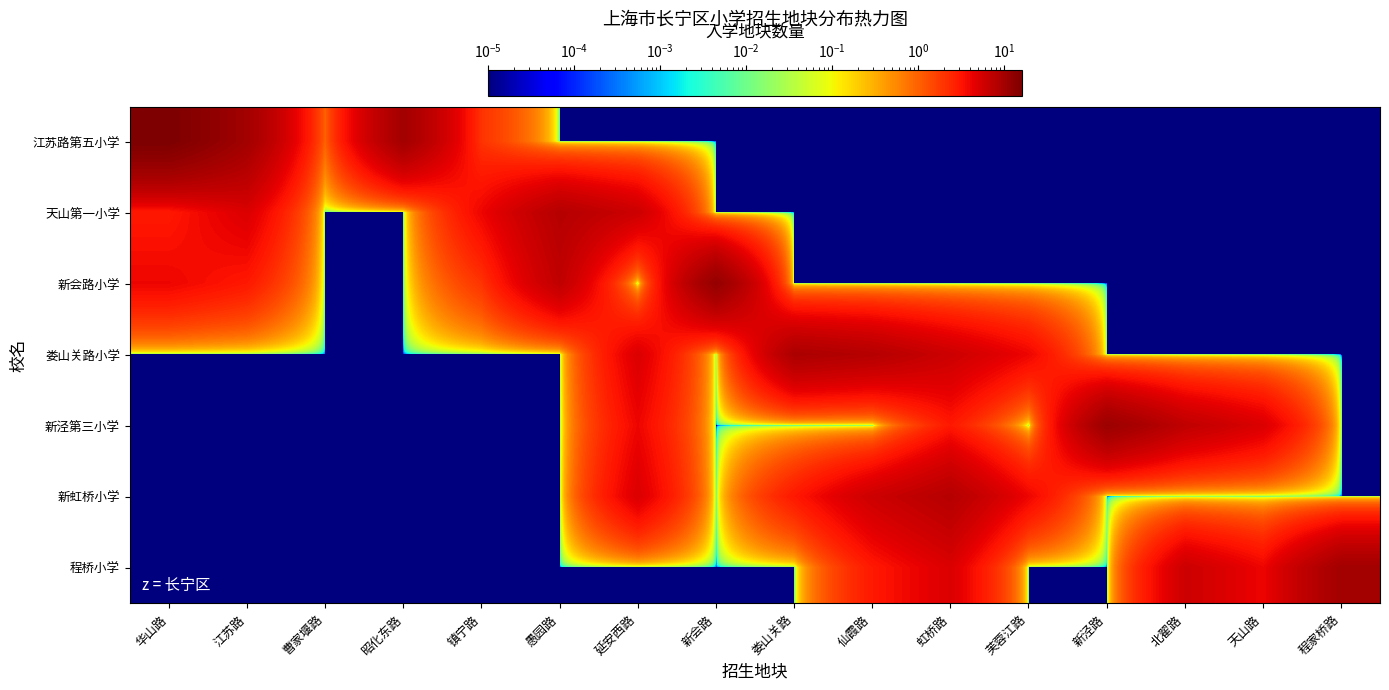

Reading left to right, extract all data points from this chart.

江苏路第五小学: 华山路=16.0	江苏路=10.0	曹家堰路=1.0	昭化东路=10.0	镇宁路=2.0	愚园路=0.0	延安西路=0.0	新会路=0.0	娄山关路=0.0	仙霞路=0.0	虹桥路=0.0	芙蓉江路=0.0	新泾路=0.0	北翟路=0.0	天山路=0.0	程家桥路=0.0
天山第一小学: 华山路=3.0	江苏路=5.0	曹家堰路=0.0	昭化东路=0.0	镇宁路=4.0	愚园路=8.0	延安西路=6.0	新会路=0.0	娄山关路=0.0	仙霞路=0.0	虹桥路=0.0	芙蓉江路=0.0	新泾路=0.0	北翟路=0.0	天山路=0.0	程家桥路=0.0
新会路小学: 华山路=4.0	江苏路=3.0	曹家堰路=0.0	昭化东路=0.0	镇宁路=2.0	愚园路=7.0	延安西路=0.0	新会路=12.0	娄山关路=0.0	仙霞路=0.0	虹桥路=0.0	芙蓉江路=0.0	新泾路=0.0	北翟路=0.0	天山路=0.0	程家桥路=0.0
娄山关路小学: 华山路=0.0	江苏路=0.0	曹家堰路=0.0	昭化东路=0.0	镇宁路=0.0	愚园路=0.0	延安西路=5.0	新会路=0.0	娄山关路=9.0	仙霞路=8.0	虹桥路=6.0	芙蓉江路=4.0	新泾路=0.0	北翟路=0.0	天山路=0.0	程家桥路=0.0
新泾第三小学: 华山路=0.0	江苏路=0.0	曹家堰路=0.0	昭化东路=0.0	镇宁路=0.0	愚园路=0.0	延安西路=4.0	新会路=0.0	娄山关路=0.0	仙霞路=0.0	虹桥路=3.0	芙蓉江路=0.0	新泾路=11.0	北翟路=7.0	天山路=5.0	程家桥路=0.0
新虹桥小学: 华山路=0.0	江苏路=0.0	曹家堰路=0.0	昭化东路=0.0	镇宁路=0.0	愚园路=0.0	延安西路=5.0	新会路=0.0	娄山关路=3.0	仙霞路=6.0	虹桥路=8.0	芙蓉江路=4.0	新泾路=0.0	北翟路=0.0	天山路=0.0	程家桥路=0.0
程桥小学: 华山路=0.0	江苏路=0.0	曹家堰路=0.0	昭化东路=0.0	镇宁路=0.0	愚园路=0.0	延安西路=0.0	新会路=0.0	娄山关路=0.0	仙霞路=3.0	虹桥路=5.0	芙蓉江路=0.0	新泾路=0.0	北翟路=6.0	天山路=4.0	程家桥路=10.0